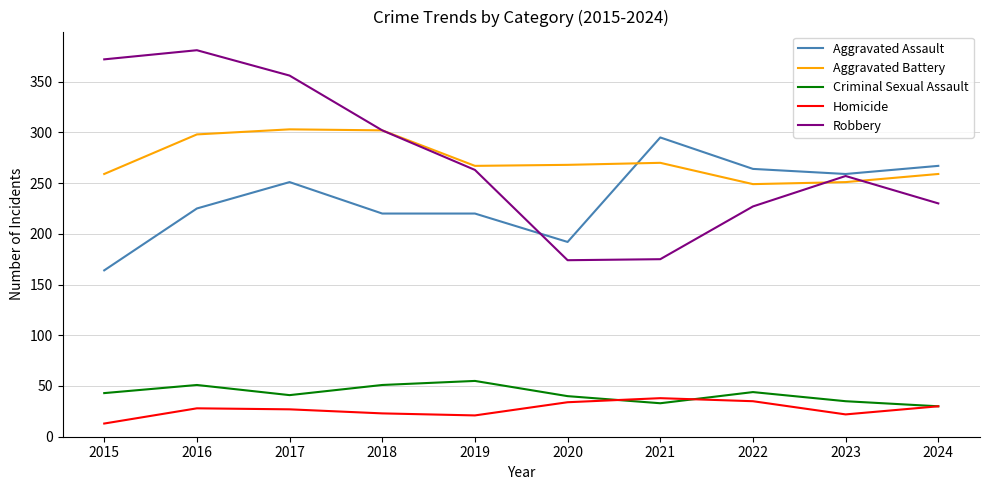

What is the smallest value displayed?

13